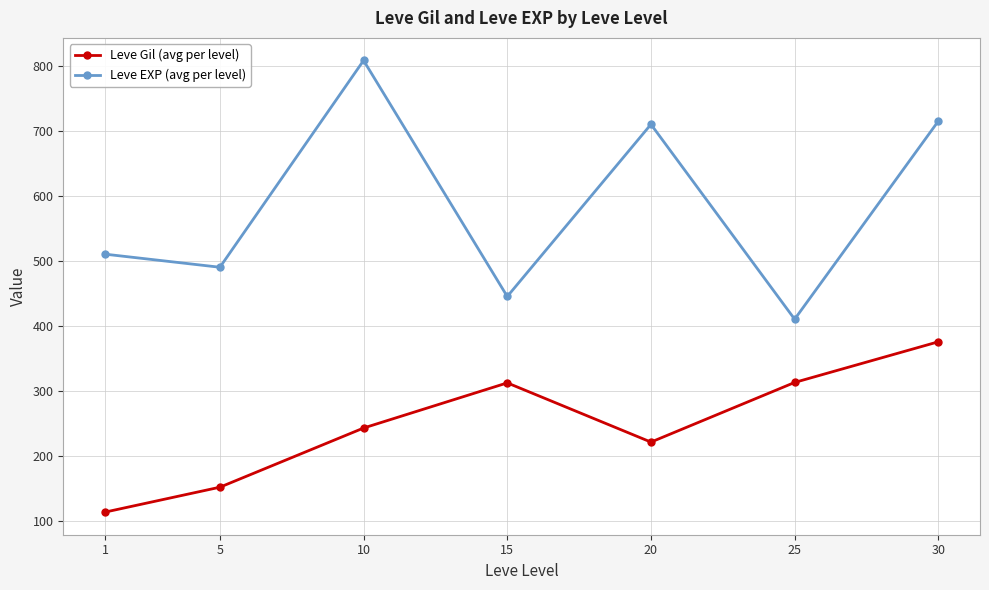

How many values in the Leve Gil (avg per level) series exceed 242?

4